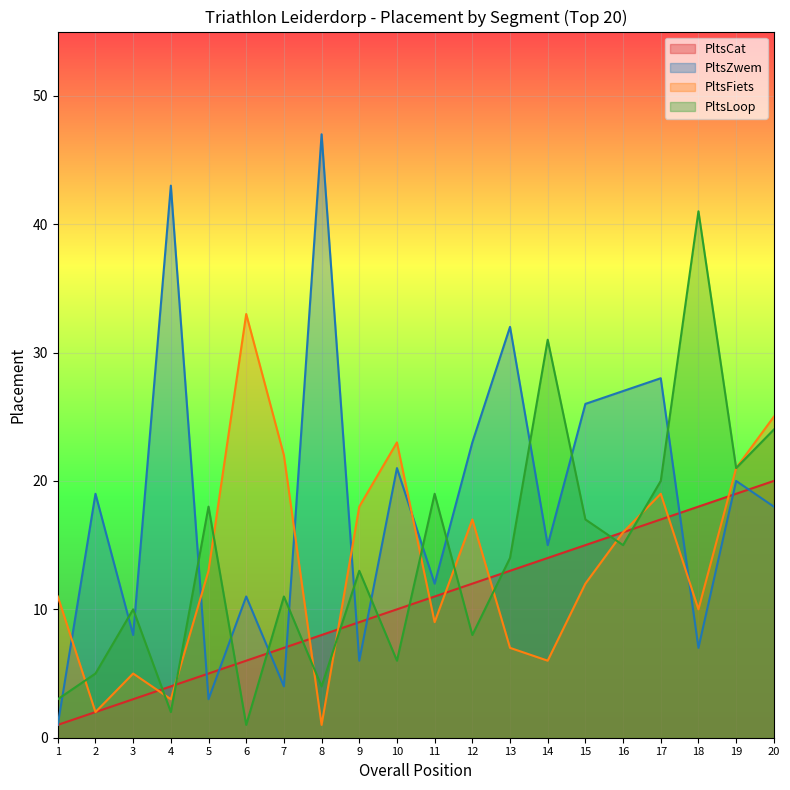

What is the difference between the second highest and second lowest values in the PltsZwem series?

40